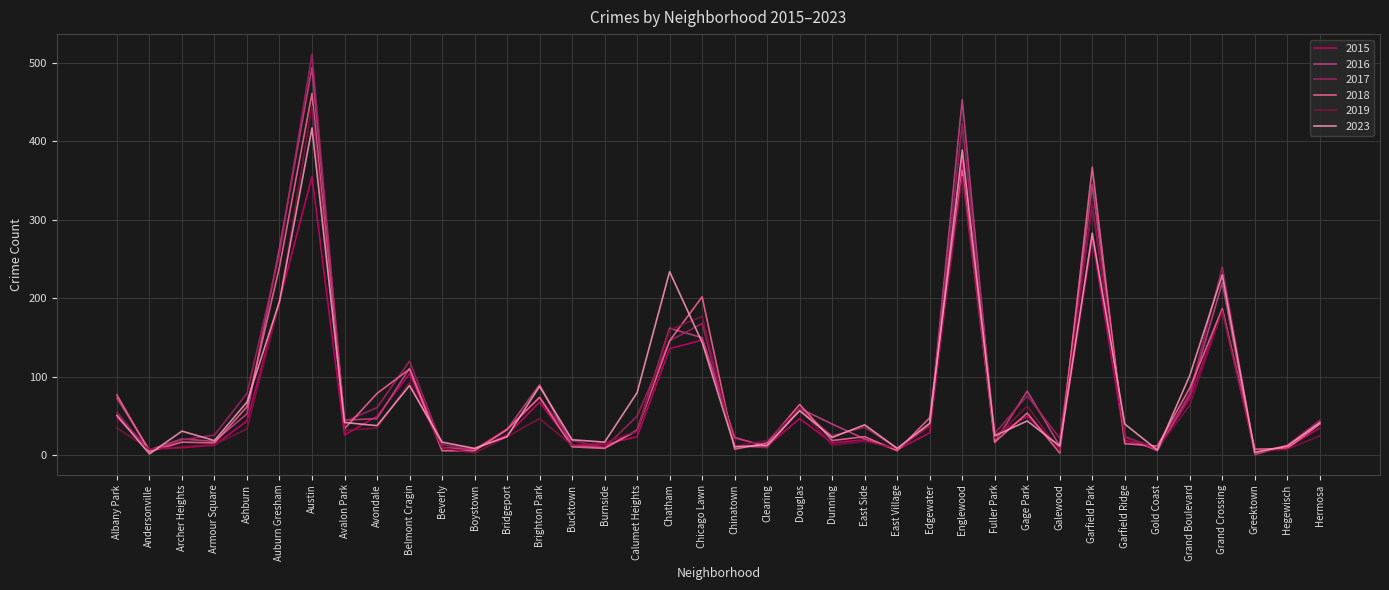

What is the maximum value shown in the chart?

511